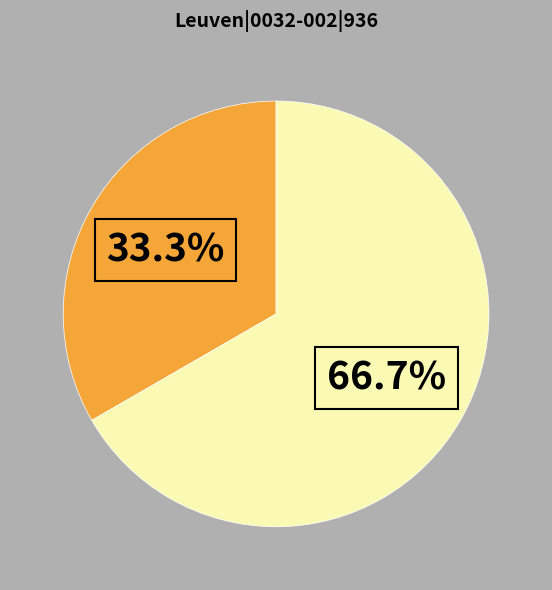

Does any single category account for the majority?

Yes